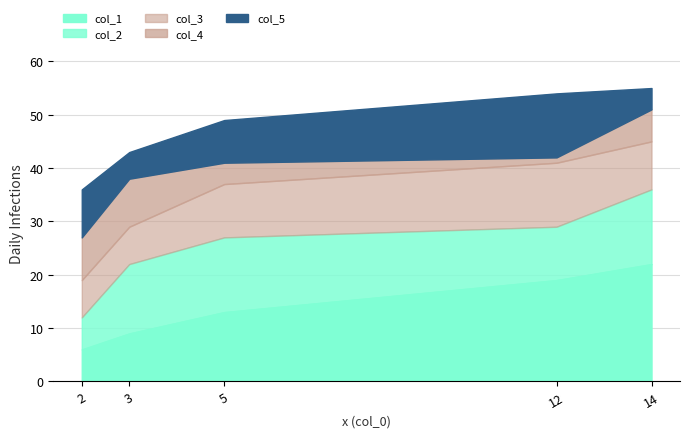

How many lines are shown in the chart?

5